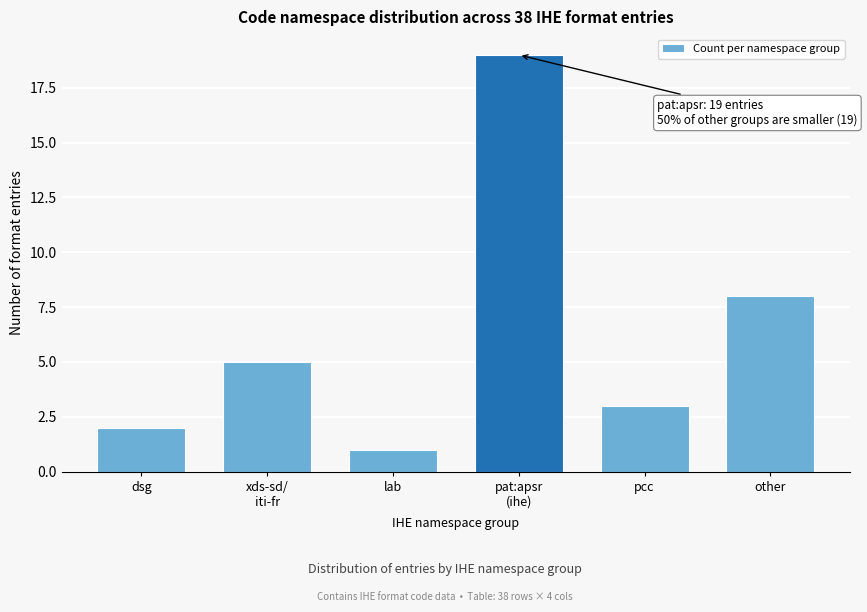

Reading right to left, list all the values displayed in this chart.

8	3	19	1	5	2